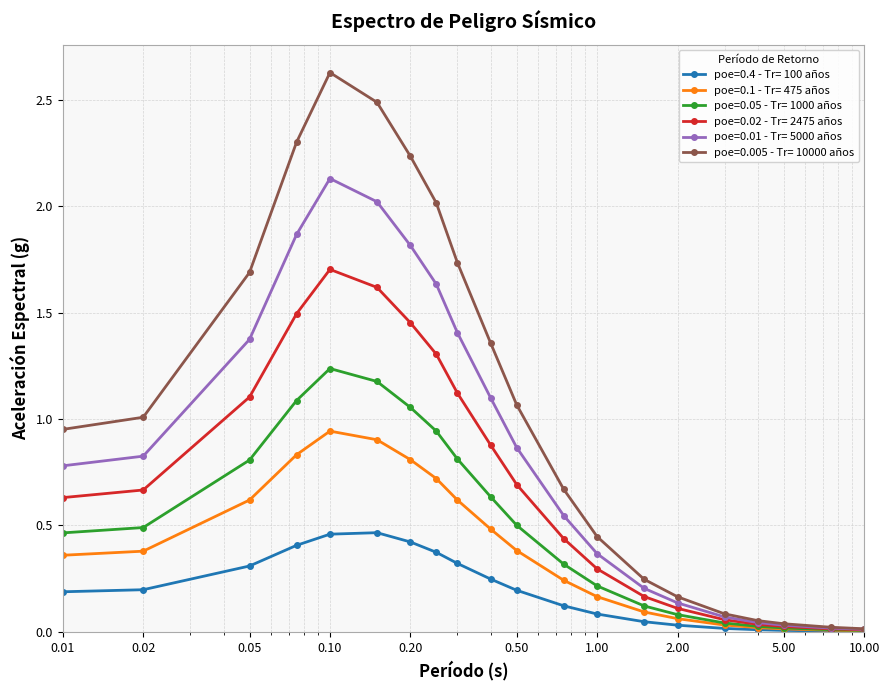

Which series has the widest spread of values?

poe=0.005 - Tr= 10000 años